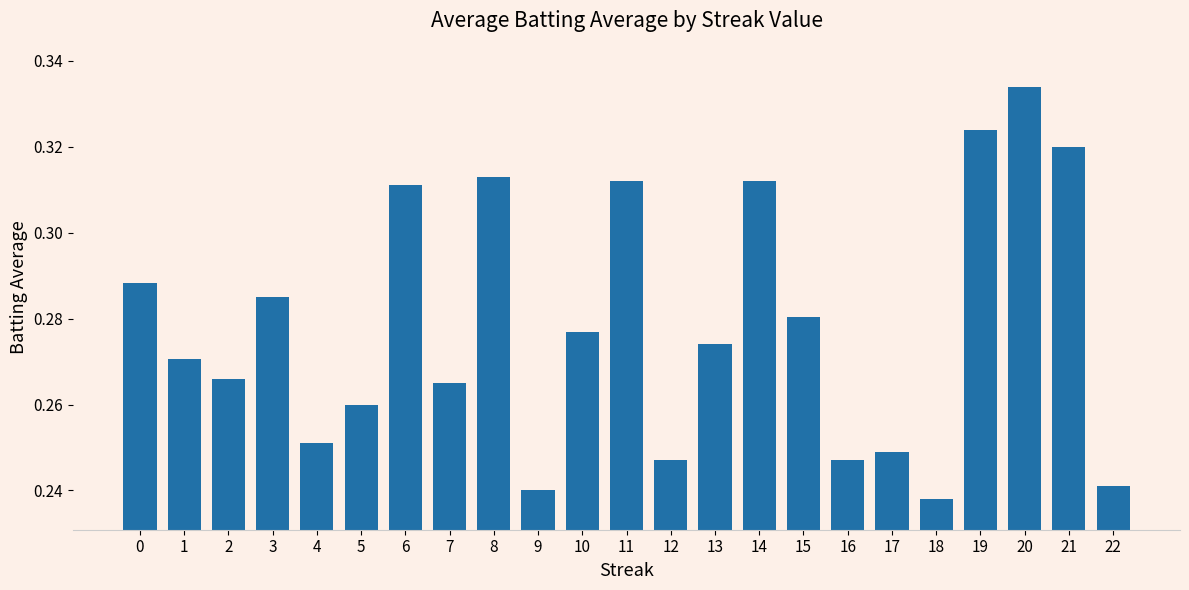

Between 13 and 6, which is larger?

6